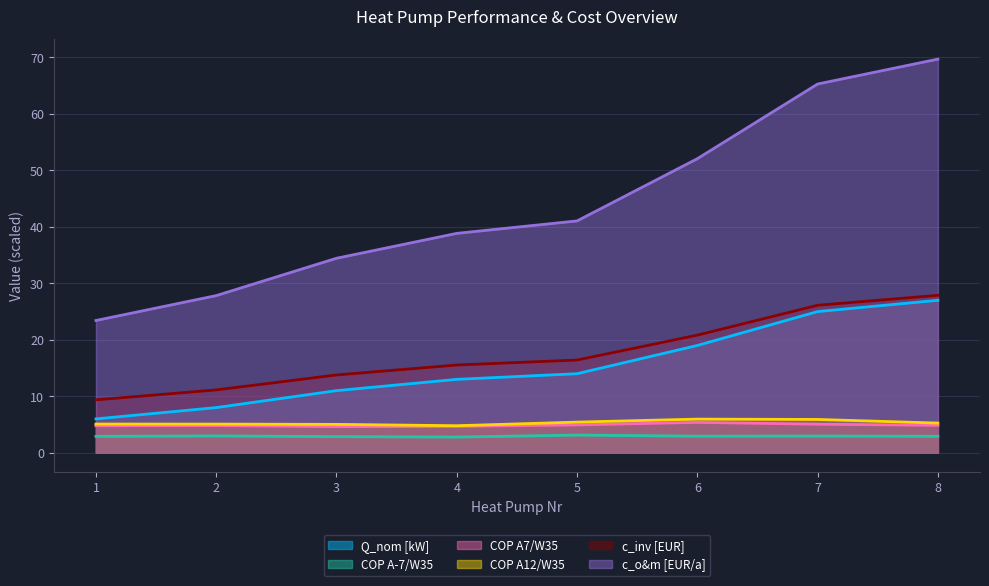

Is it true that COP A12/W35 equals 3.2 at 1?

False